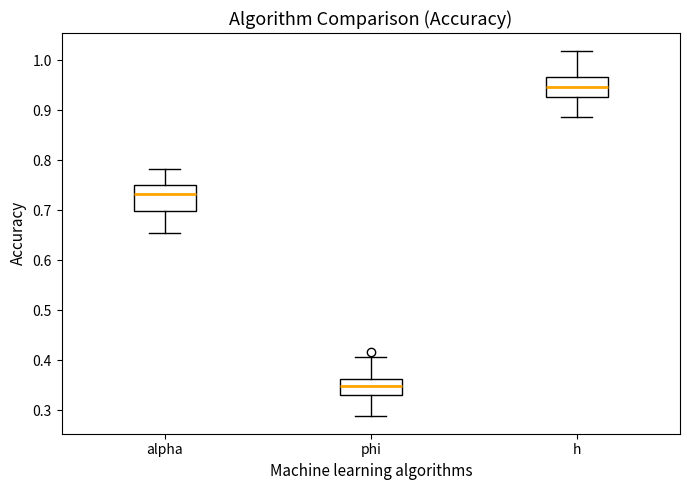

Where does the upper whisker of the box for h end on the y-axis? The values are not printed on the chart, so give them approximately, as read against the axis.

1.02